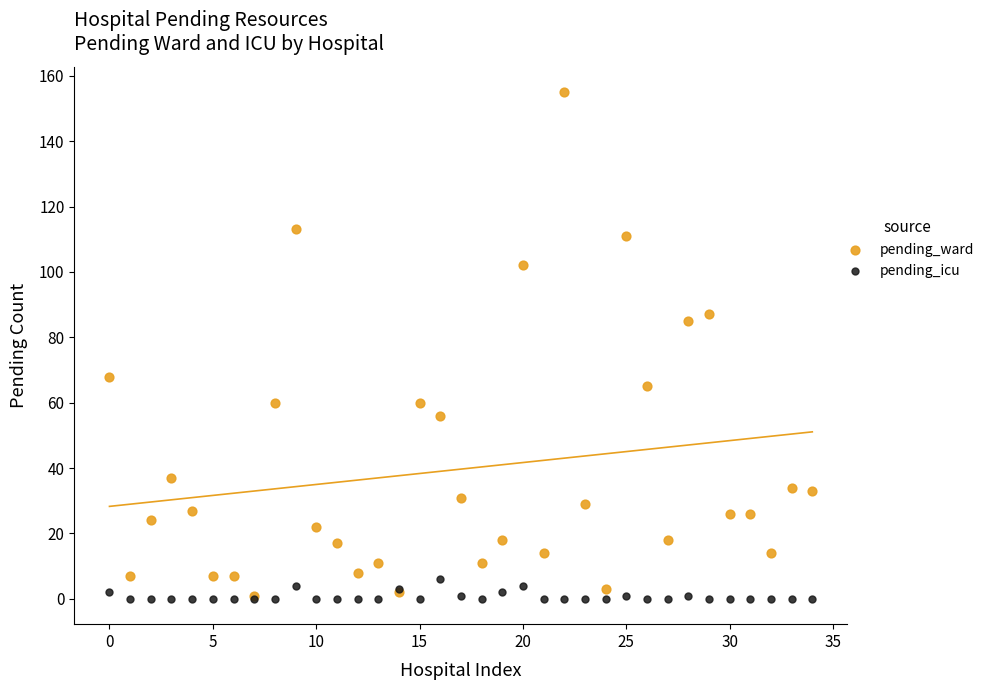

In the pending_ward series, what Y value is closest to 78?

85